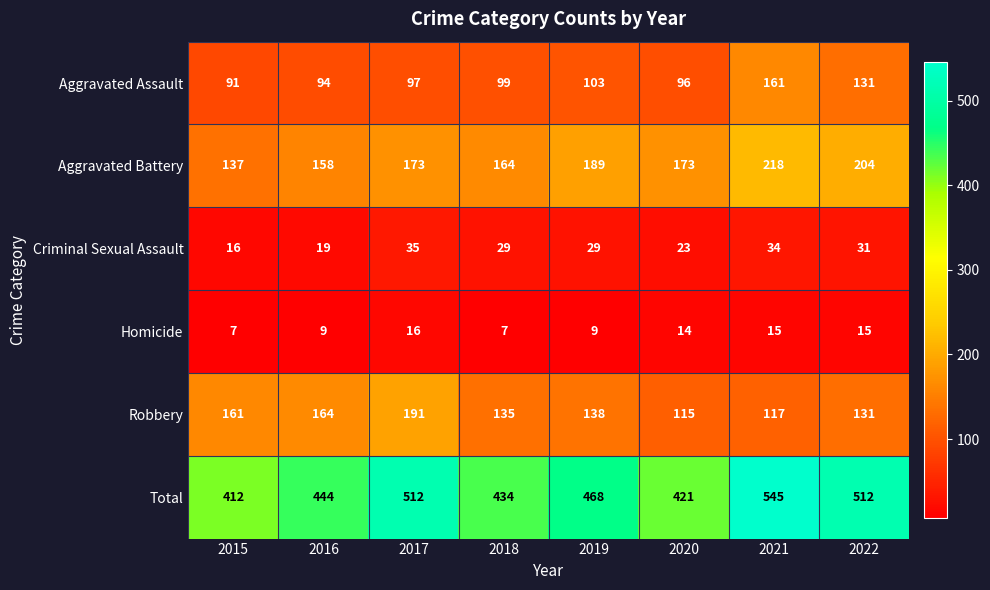

What is the spread (max minus min) of values at 2021?

530